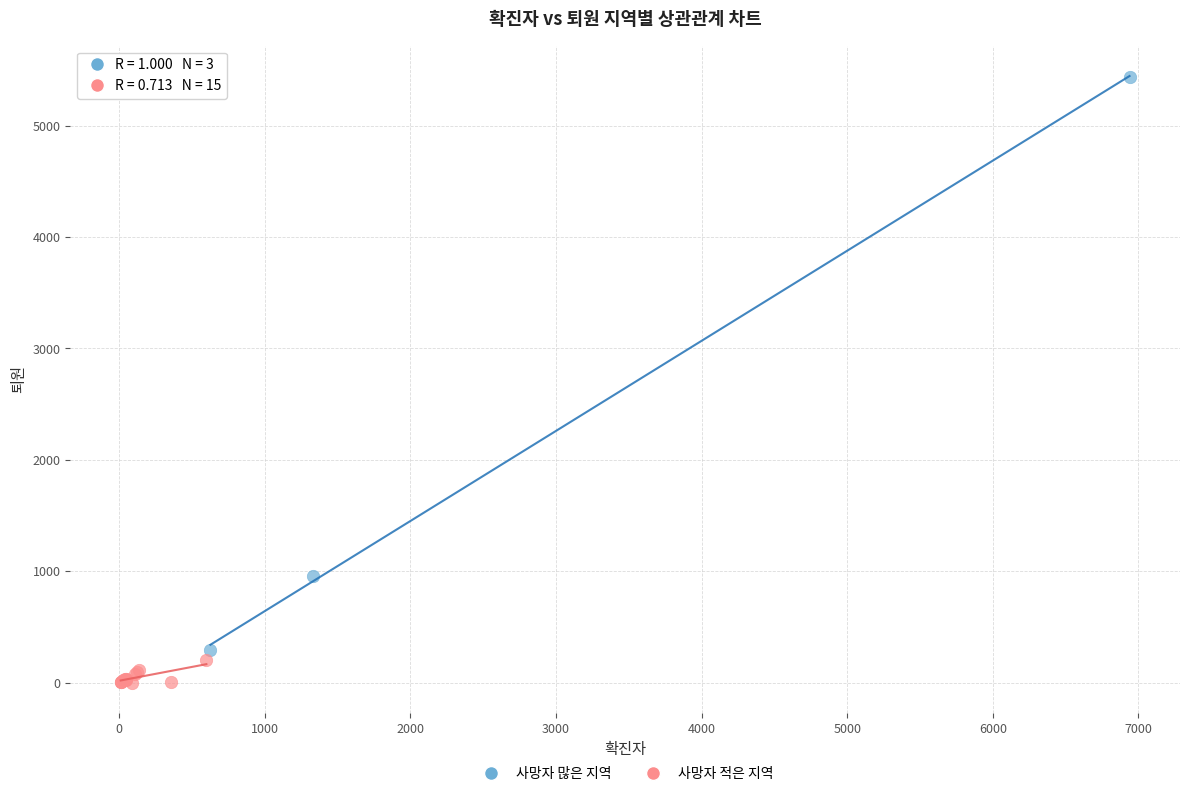

Which series contains the highest Y value?

사망자 많은 지역